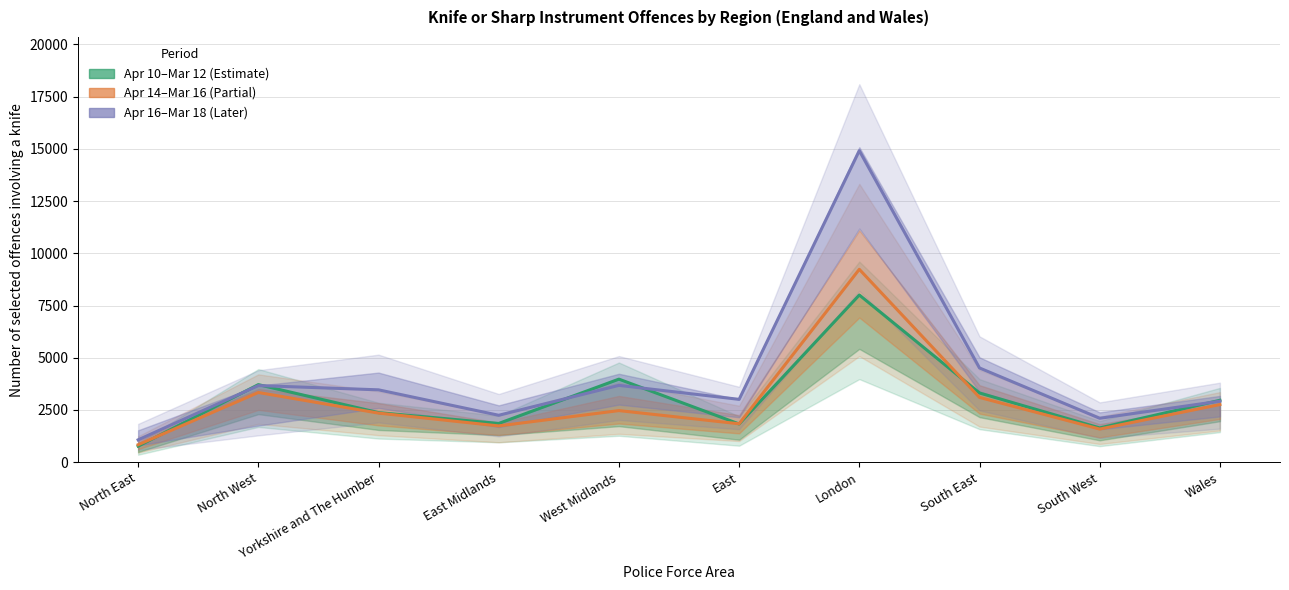

Is the value of Apr 10 to Mar 11 at South East greater than the value of Apr 14 to Mar 15 at South West?

Yes